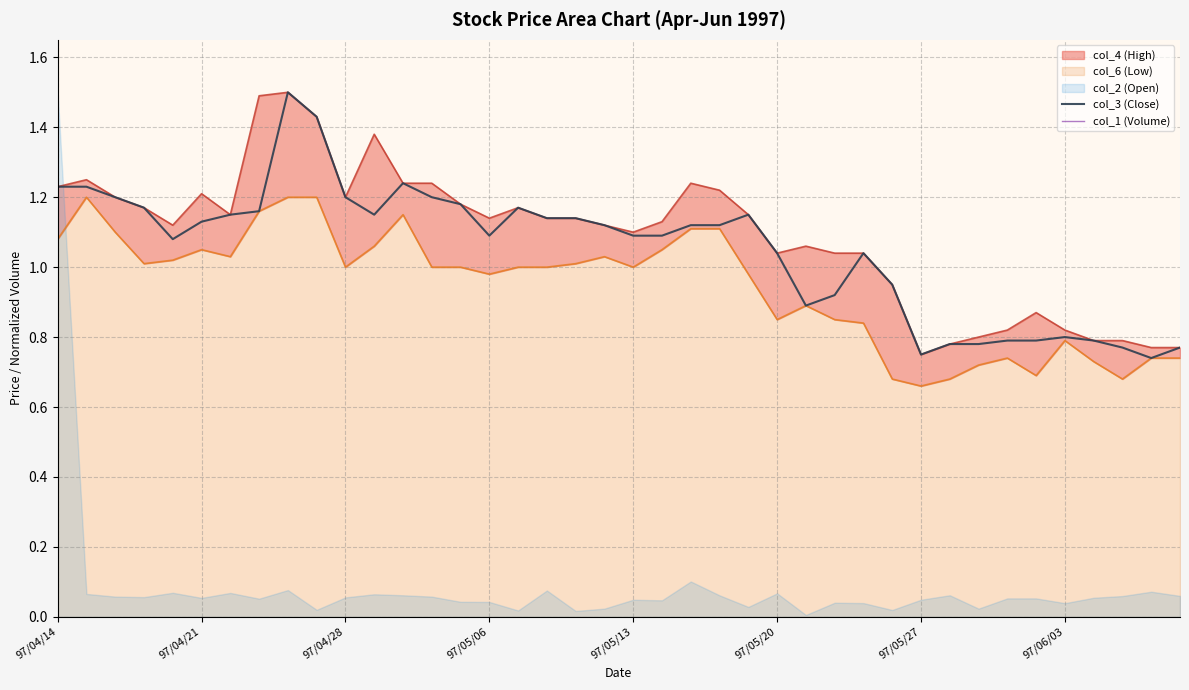

True or false: col_3 (Close) has a value of 0.8 at 97/06/03.

True